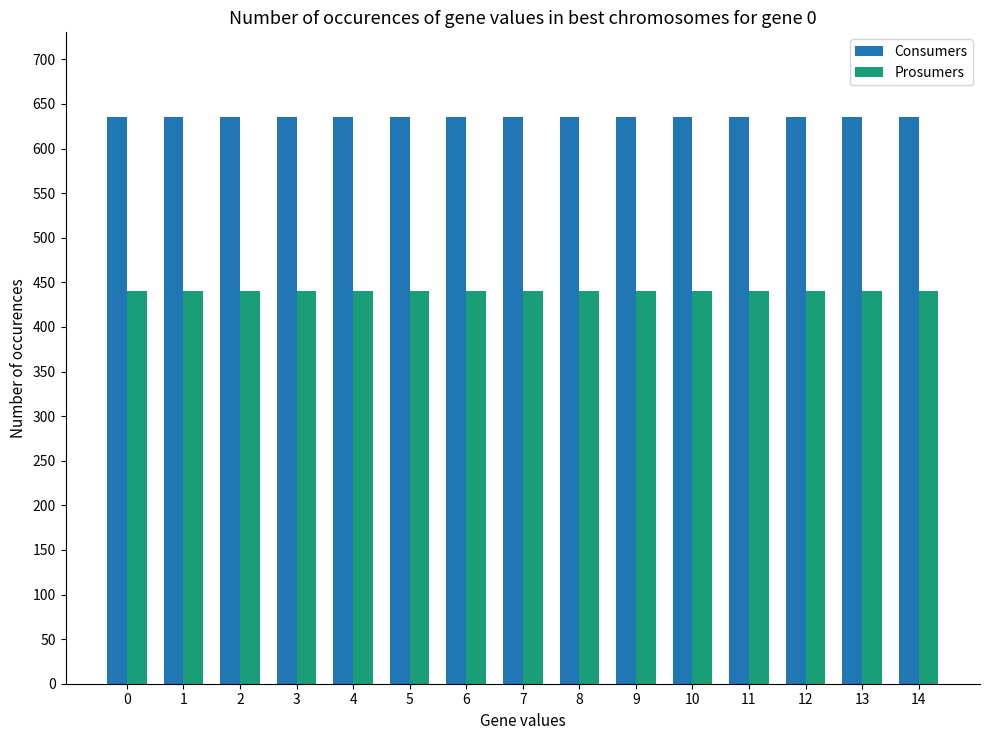

Reading left to right, extract all data points from this chart.

Consumers: 635	635	635	635	635	635	635	635	635	635	635	635	635	635	635
Prosumers: 440	440	440	440	440	440	440	440	440	440	440	440	440	440	440